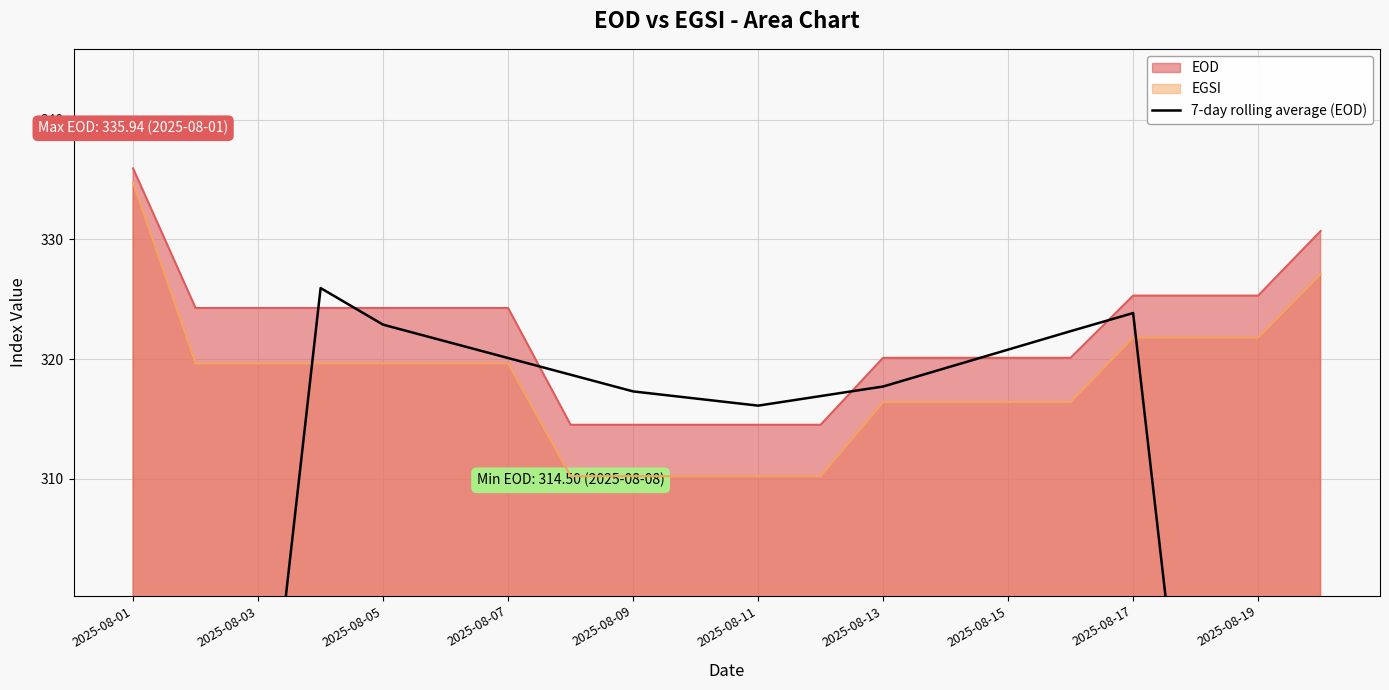

Is it true that the value at 2025-08-17 is 116.6?

False